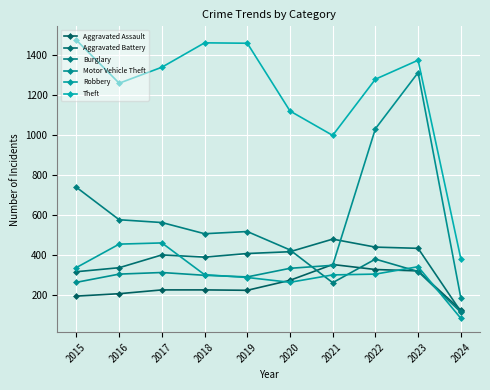

Is it true that Aggravated Battery equals 439 at 2022?

True